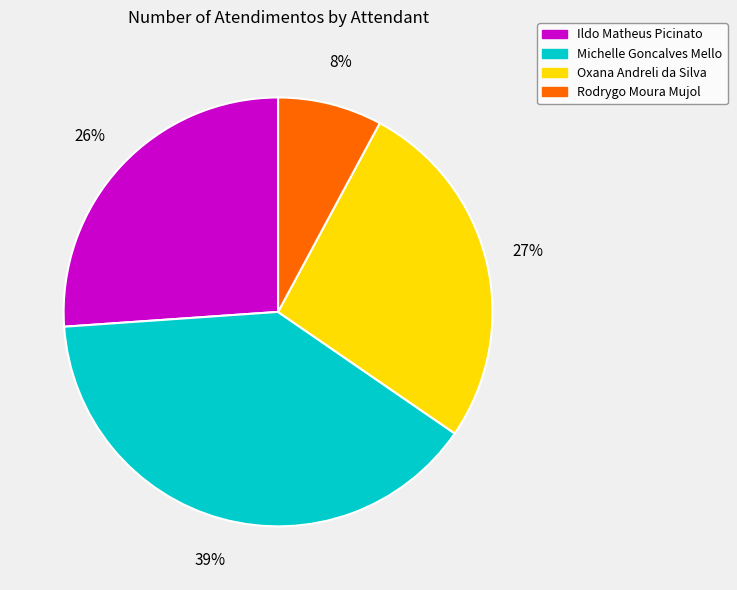

Count the number of slices in the pie.

4